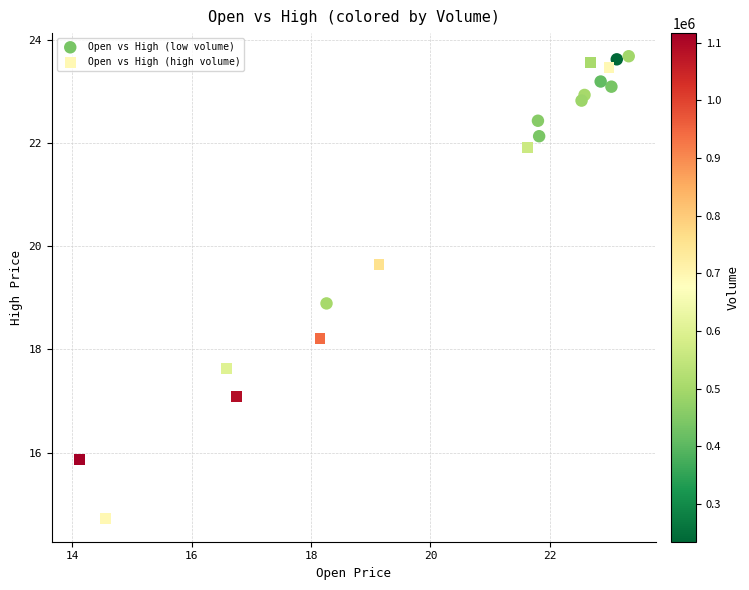

Which series has the widest spread of Y values?

Open vs High (high volume)